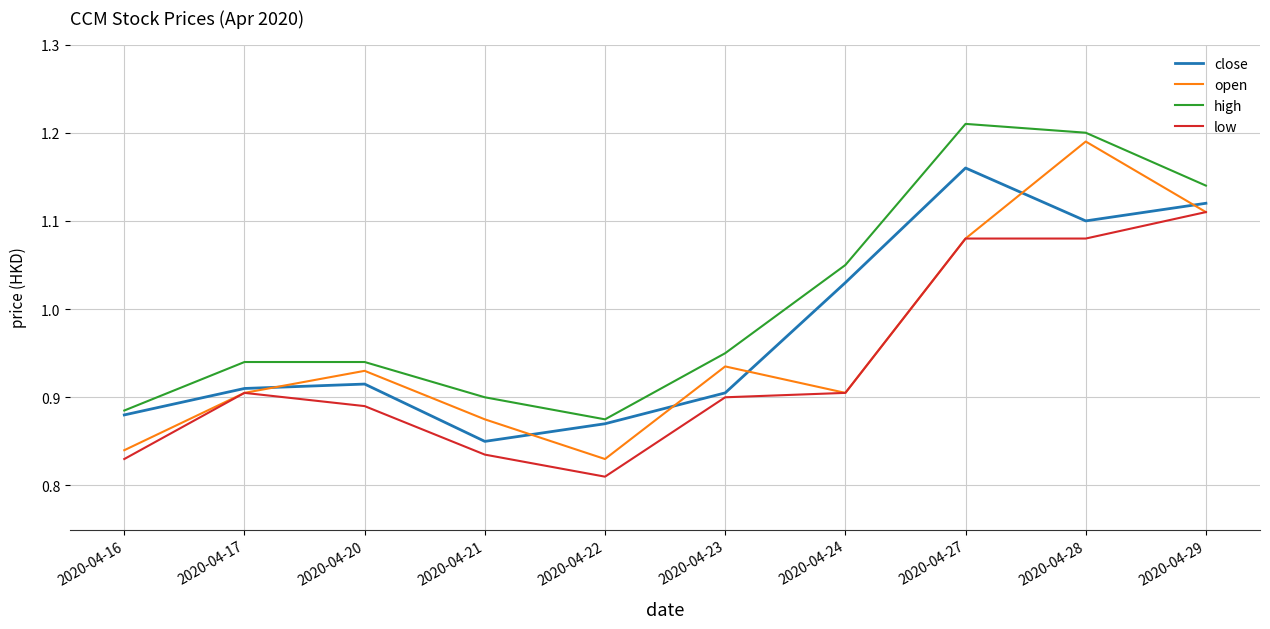

In high, how many points are lower than both neighbors (excluding endpoints)?

1